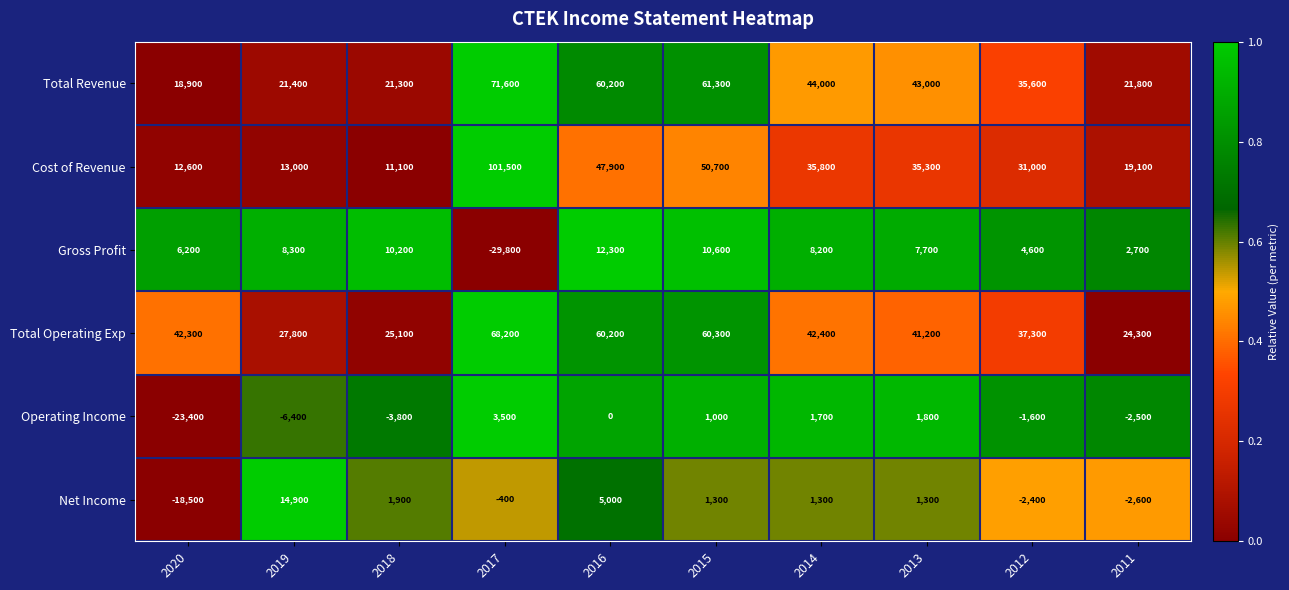

What is the smallest value displayed?

-29800